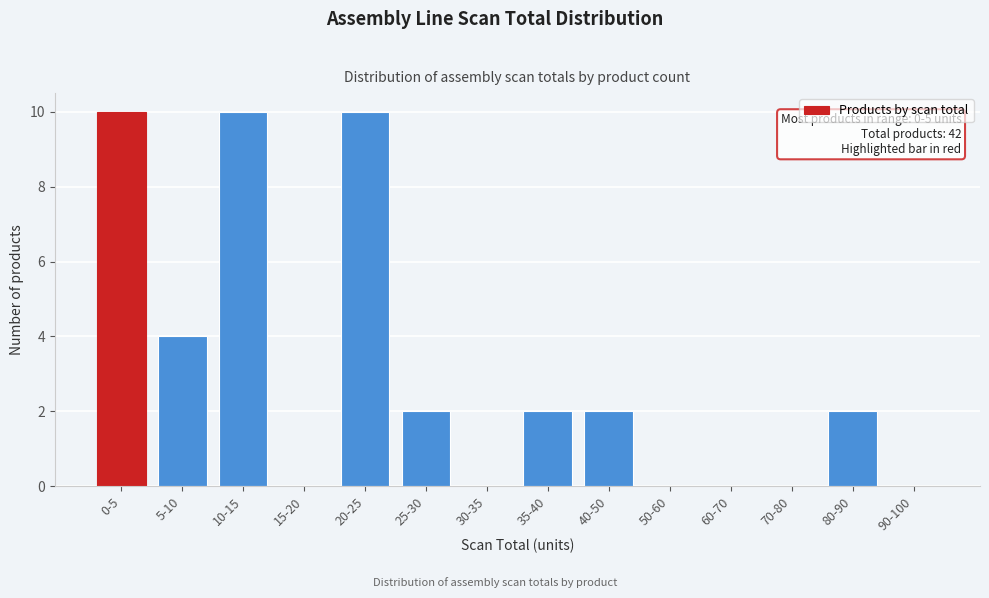

Reading left to right, extract all data points from this chart.

0-5=10	5-10=4	10-15=10	15-20=0	20-25=10	25-30=2	30-35=0	35-40=2	40-50=2	50-60=0	60-70=0	70-80=0	80-90=2	90-100=0